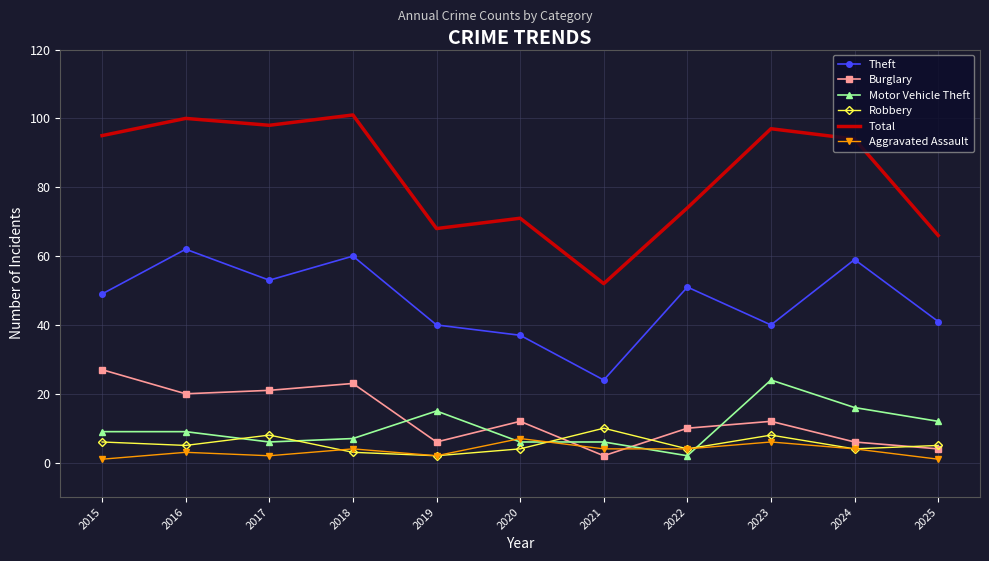

Which series has the largest total across all categories?

Total